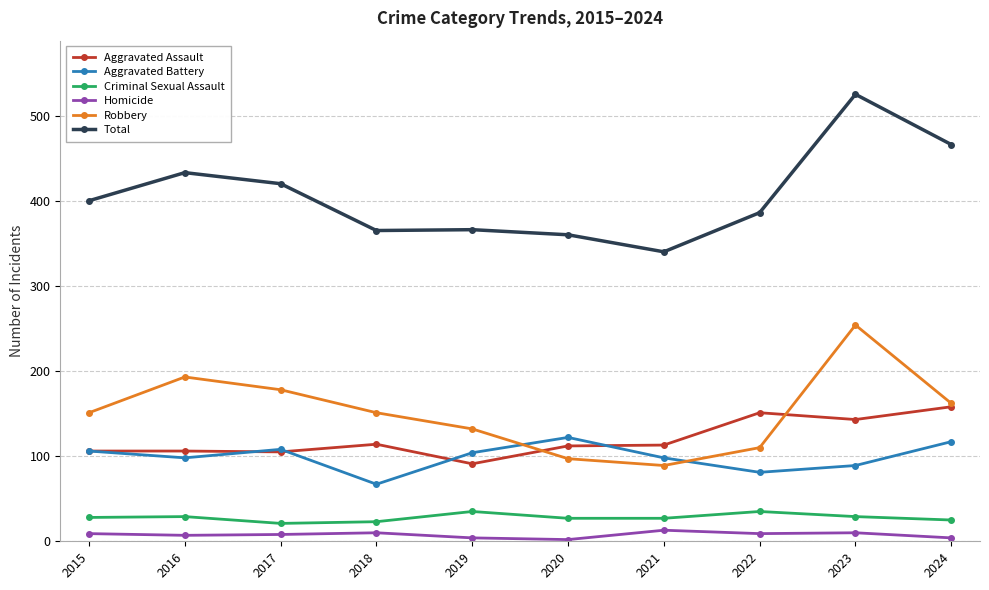

How many data points does each series have?

10